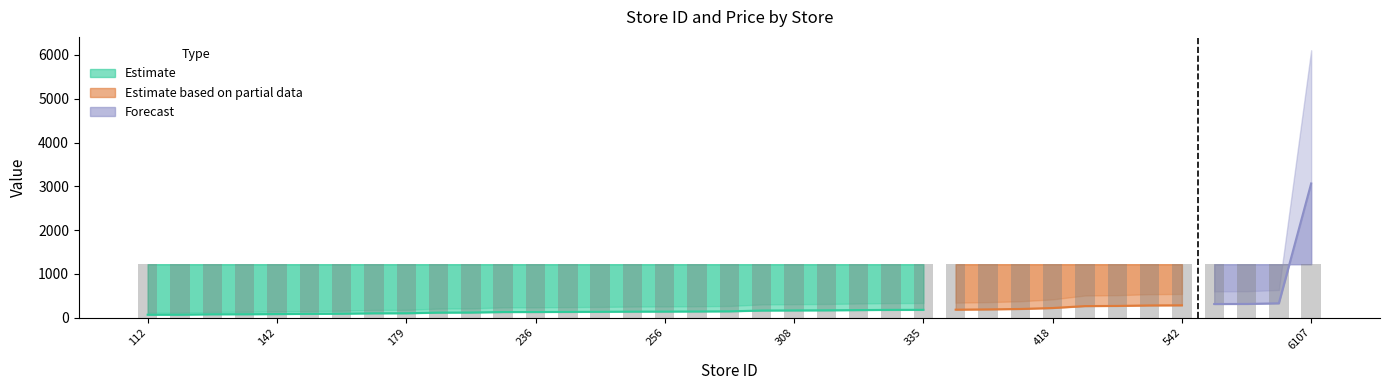

The store_id series shows 313.0 at 313. True or false?

True